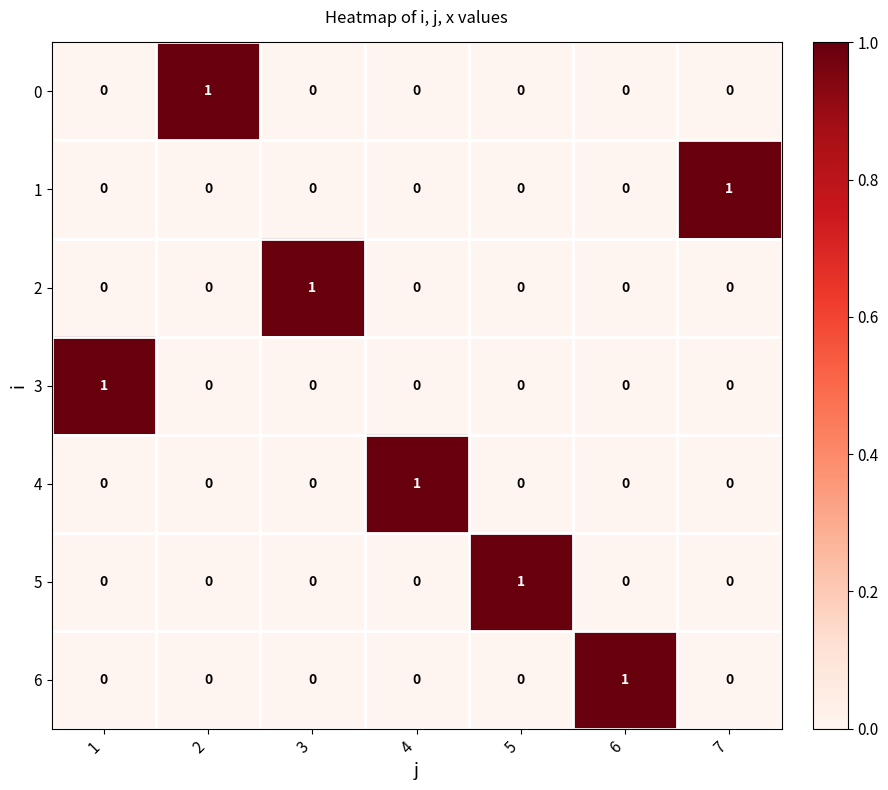

The 0 series shows -1 at 1. True or false?

False